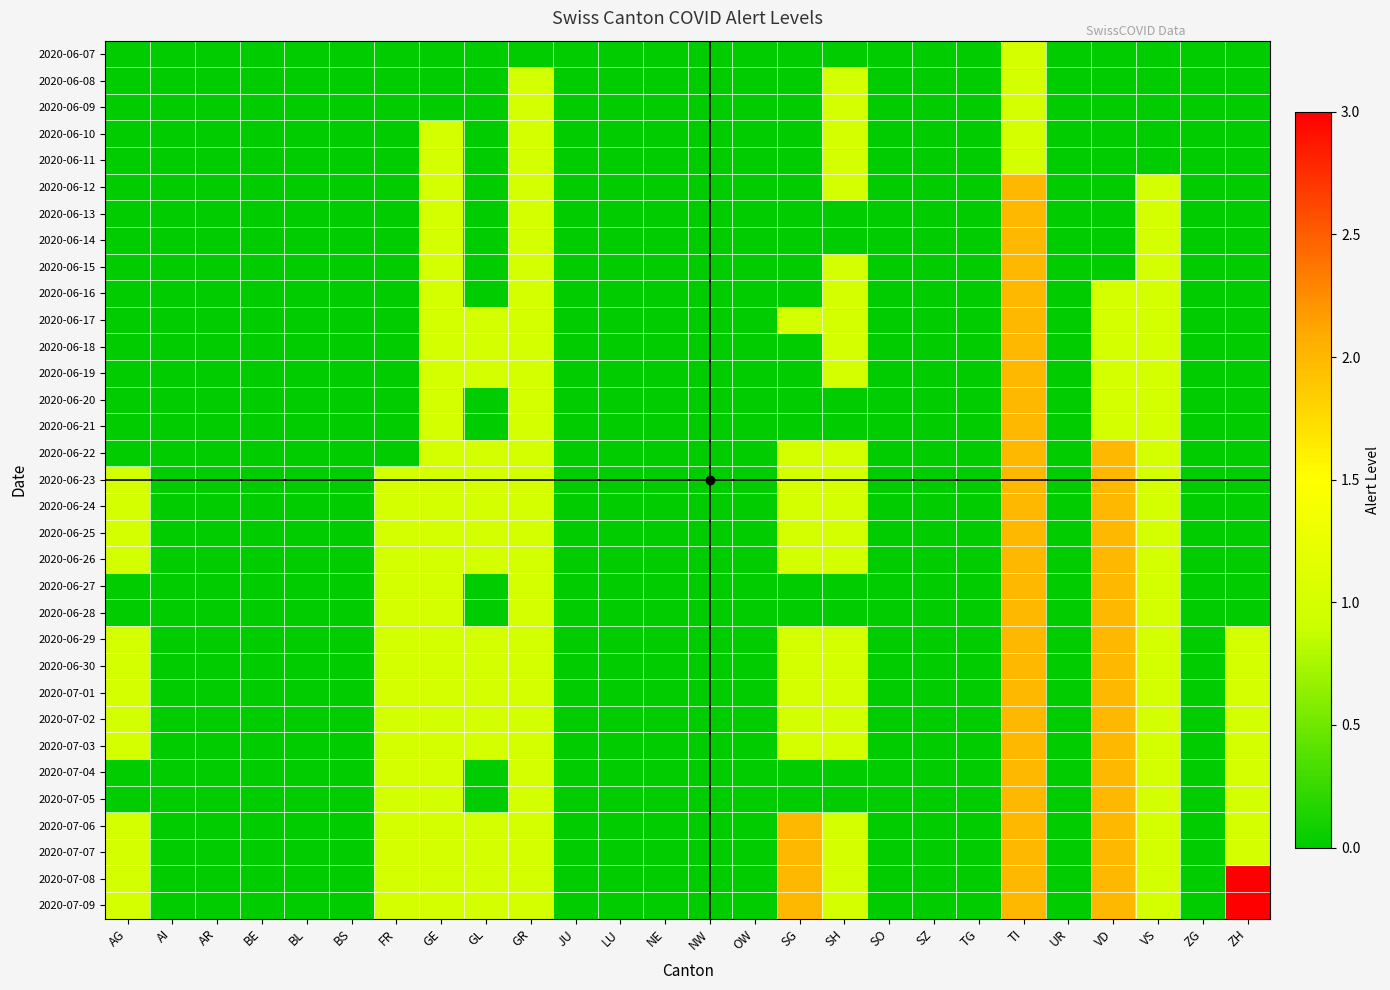

Which label corresponds to the smallest value in the chart?

AG